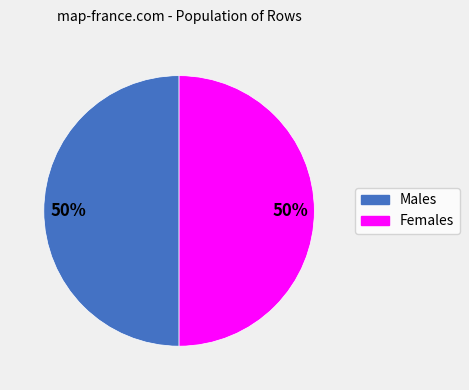

To the nearest percent, what is the average slice percentage?

50%